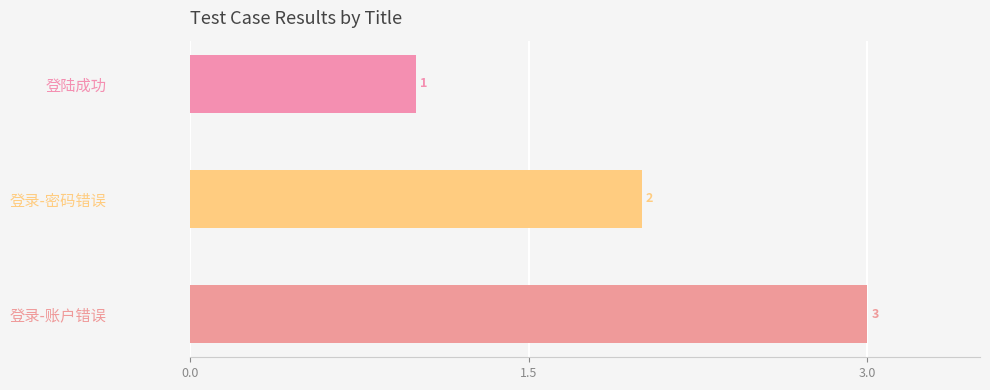

Rank the categories by value from highest to lowest.

登录-账户错误, 登录-密码错误, 登陆成功